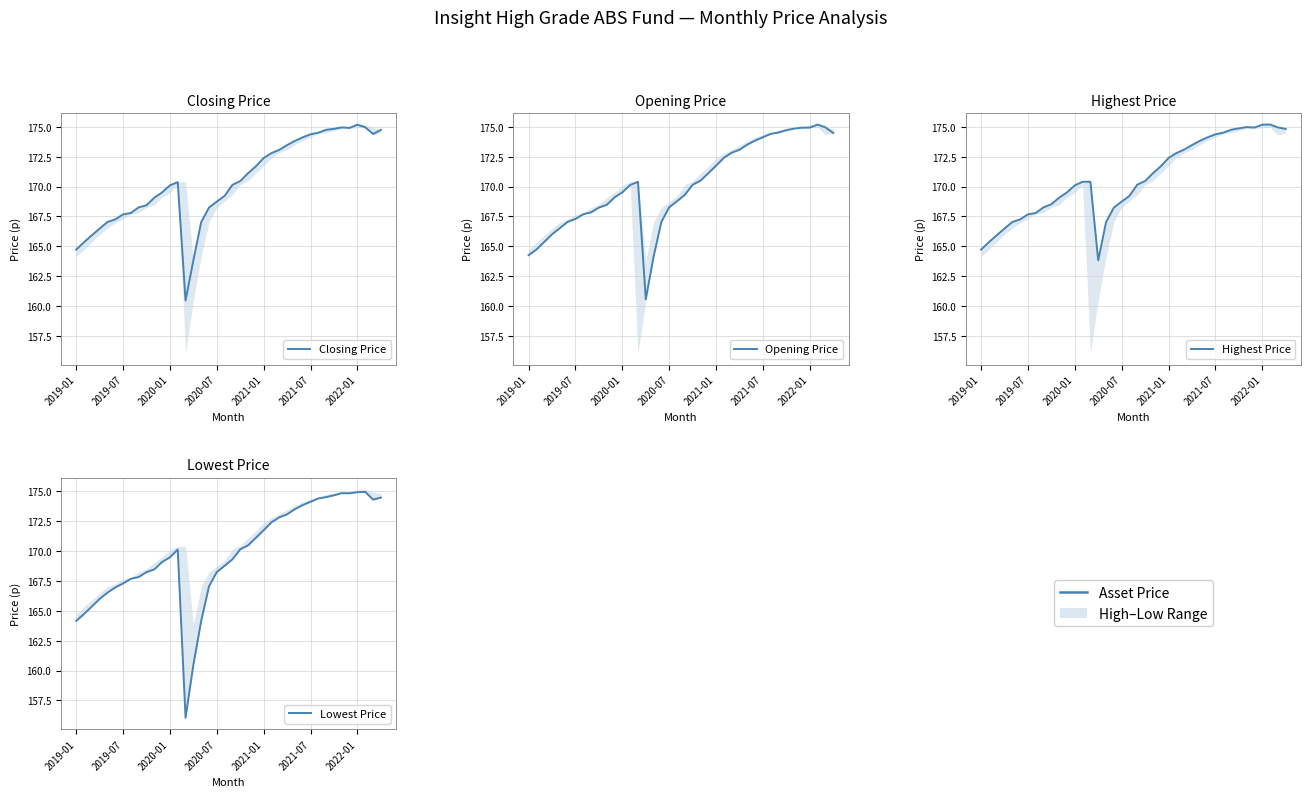

What is the sum of all Opening Price values?

6807.0